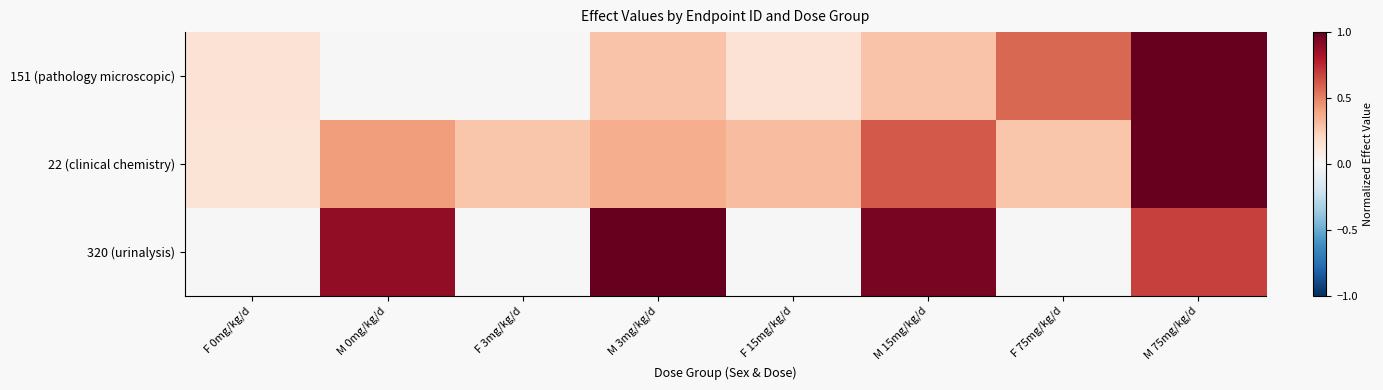

Rank the series at F 75mg/kg/d from lowest to highest value.

320 (urinalysis), 22 (clinical chemistry), 151 (pathology microscopic)